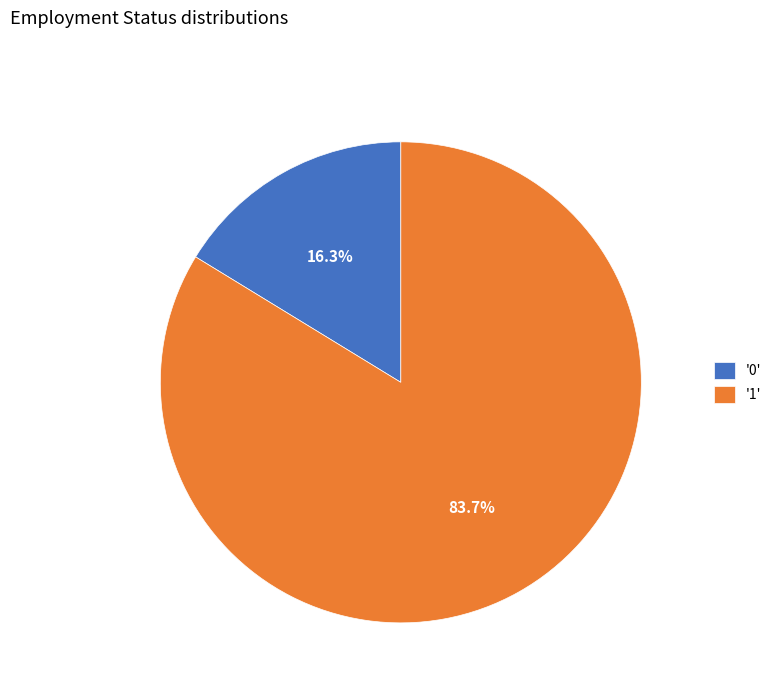

Is there any slice that represents more than half of the pie?

Yes